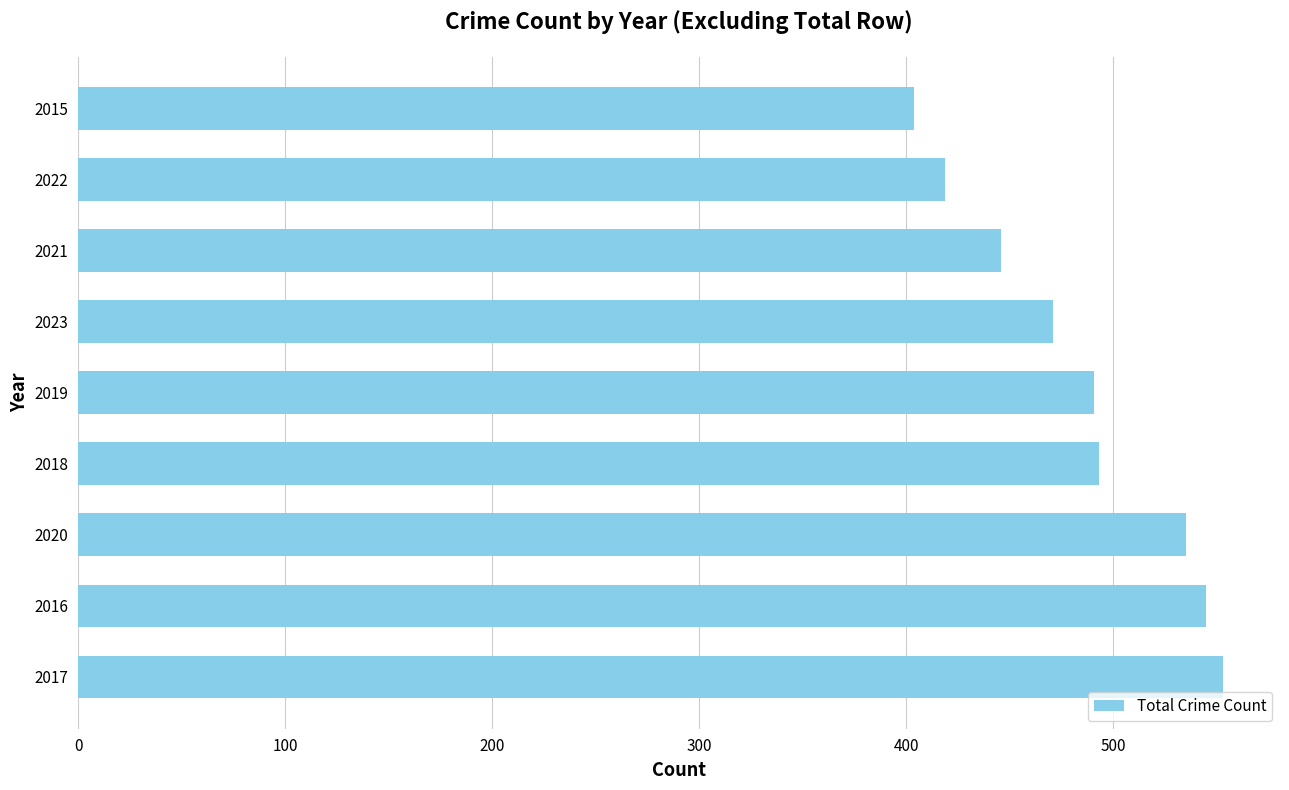

Is it true that the value at 2016 is 335?

False